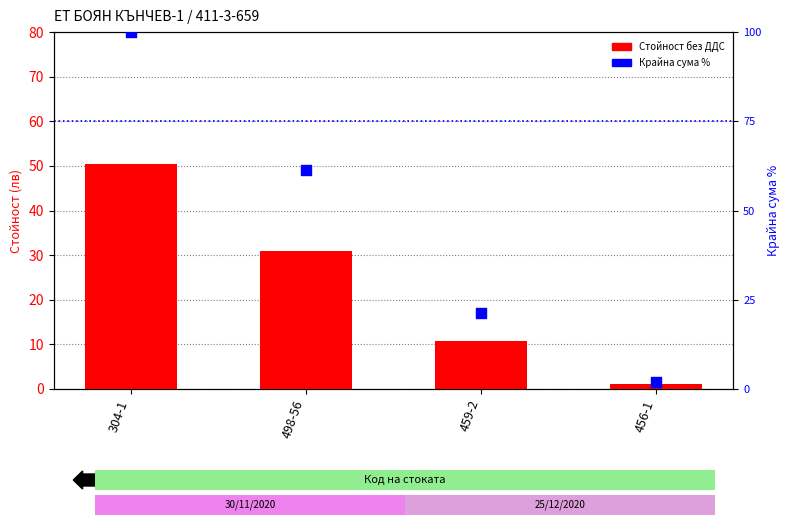

At how many categories does at least one series exceed 88?

1